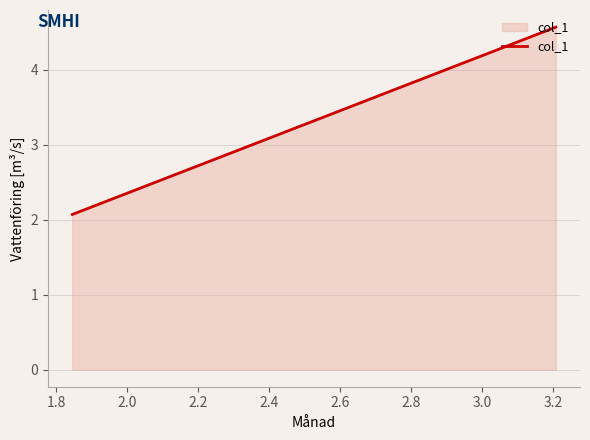

What is the minimum value shown in the chart?

2.1